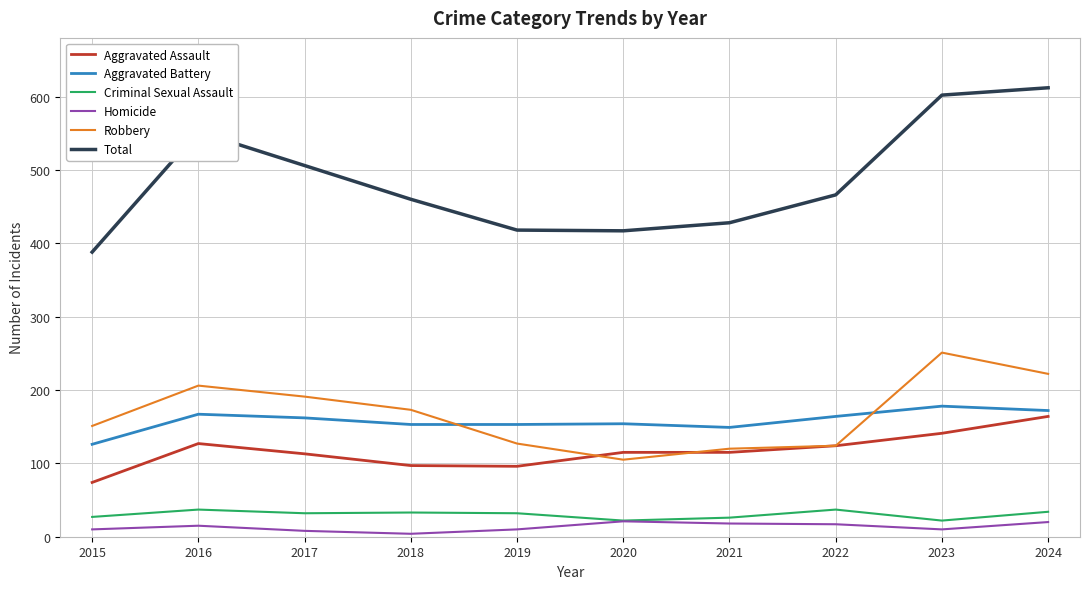

True or false: Aggravated Battery has more than 1 interior local peaks.

True